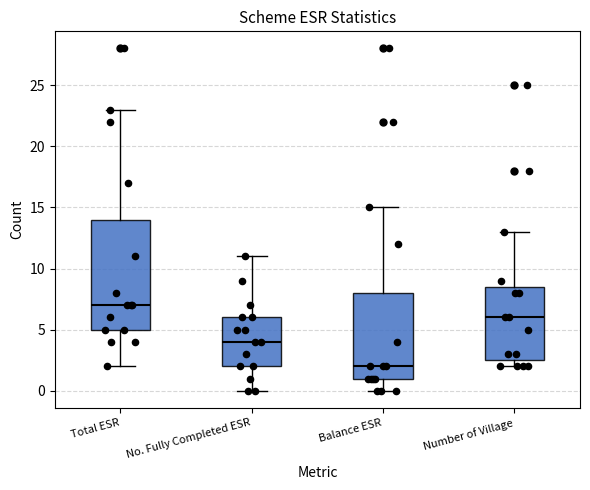

Reading left to right, read every box against the y-axis: the position of its median line, the range the box covers, and the ends of its whiskers. The values are not printed on the chart, so give them approximately, as read against the axis.

Total ESR: median 7.0, box 5.0 to 14.0, whiskers 2.0 to 23.0
No. Fully Completed ESR: median 4.0, box 2.0 to 6.0, whiskers 0.0 to 11.0
Balance ESR: median 2.0, box 1.0 to 8.0, whiskers 0.0 to 15.0
Number of Village: median 6.0, box 2.5 to 8.5, whiskers 2.0 to 13.0